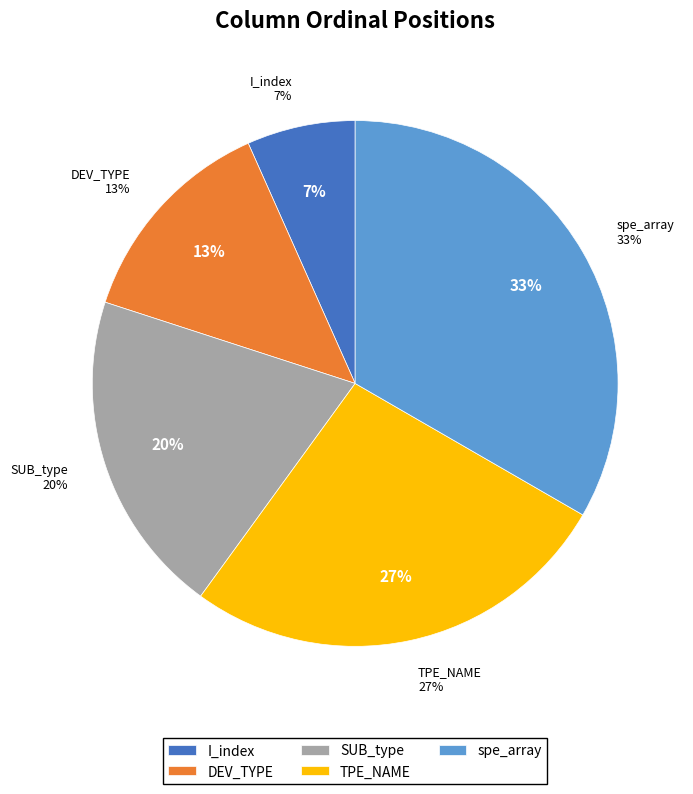

Is it true that TPE_NAME is 27% of the pie?

True